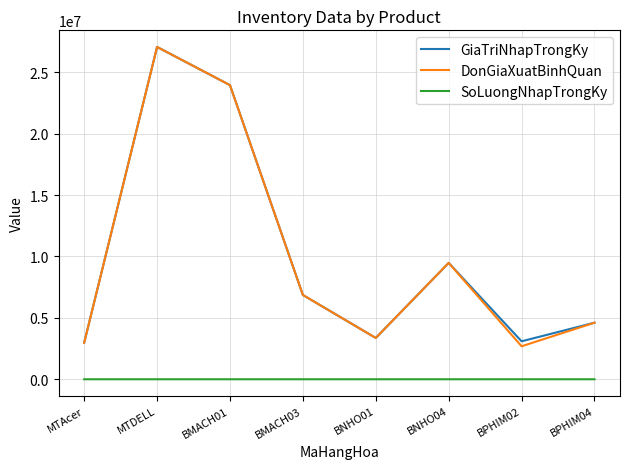

At which label is GiaTriNhapTrongKy closest to 15017300?

BNHO04